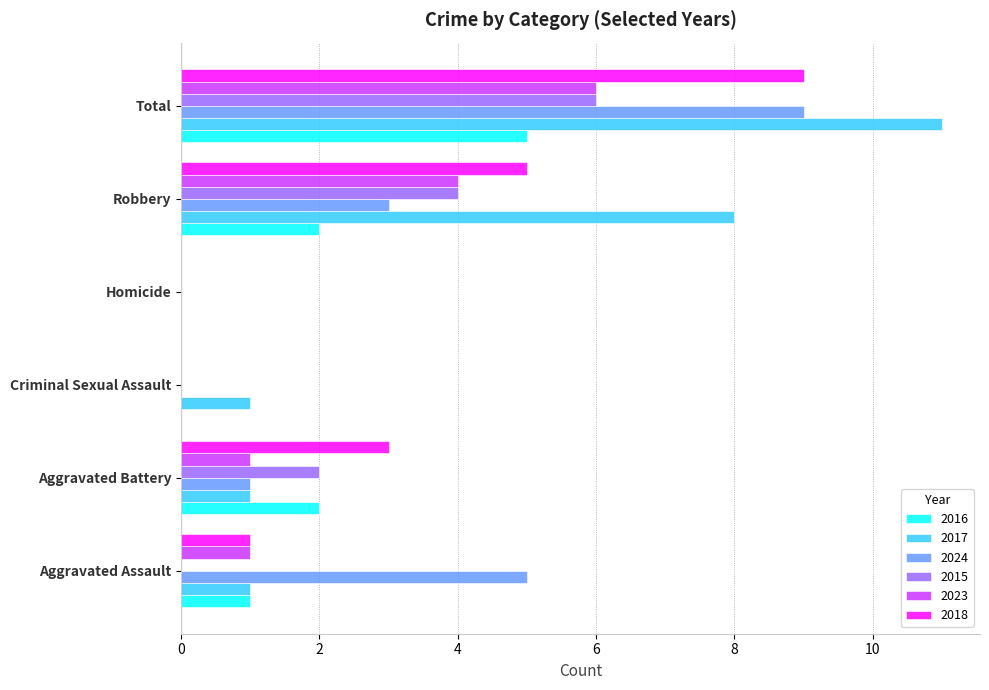

How many series are shown in this chart?

6